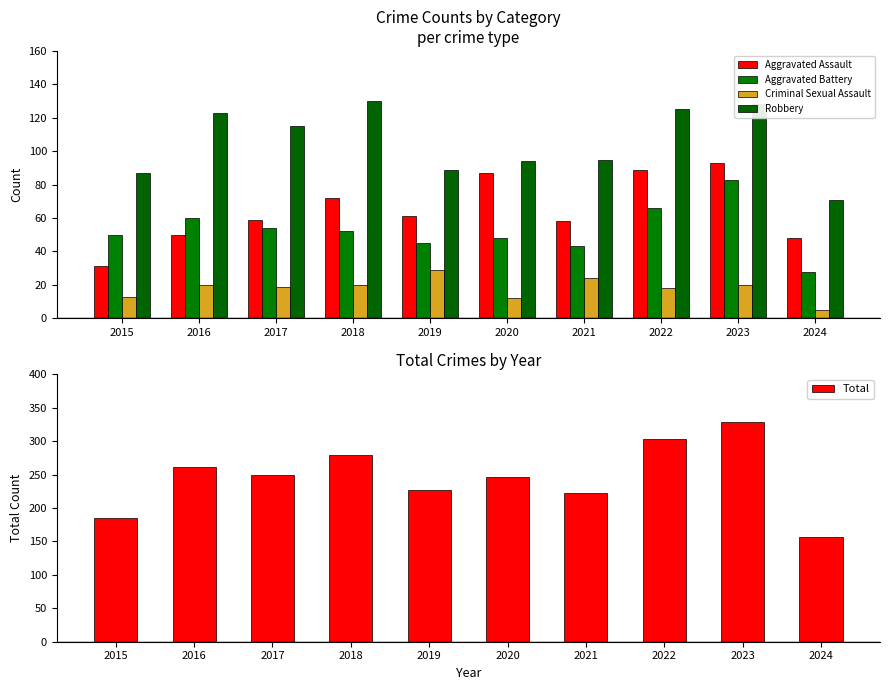

What is the minimum value for Criminal Sexual Assault?

5